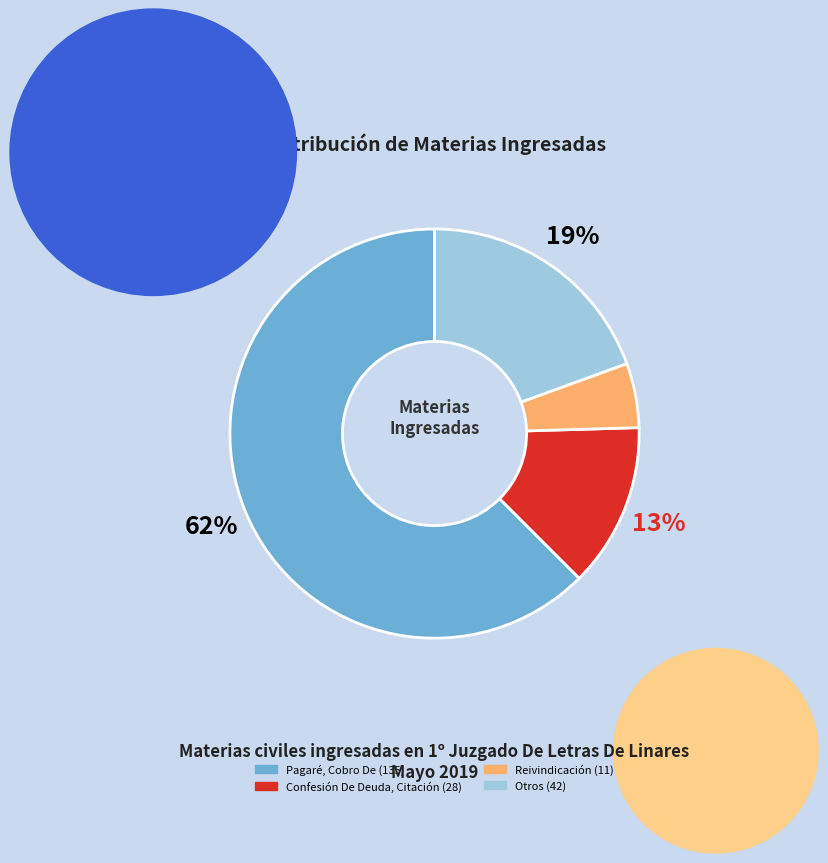

Does any single category account for the majority?

Yes